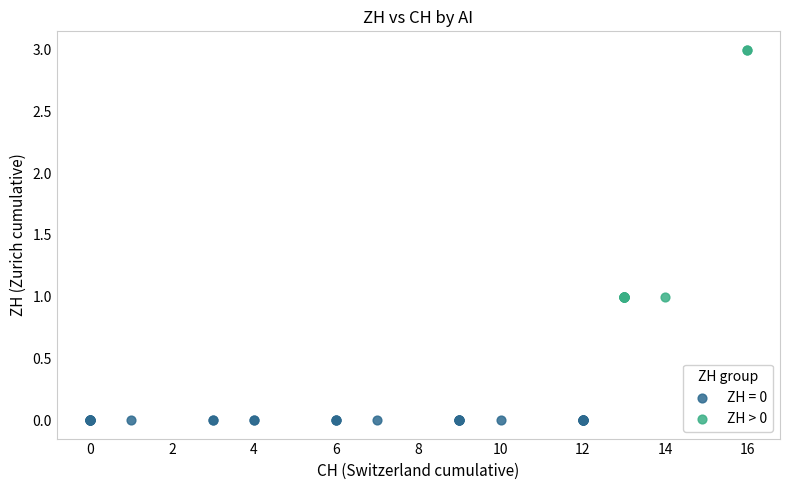

Which series reaches the minimum Y coordinate?

ZH = 0